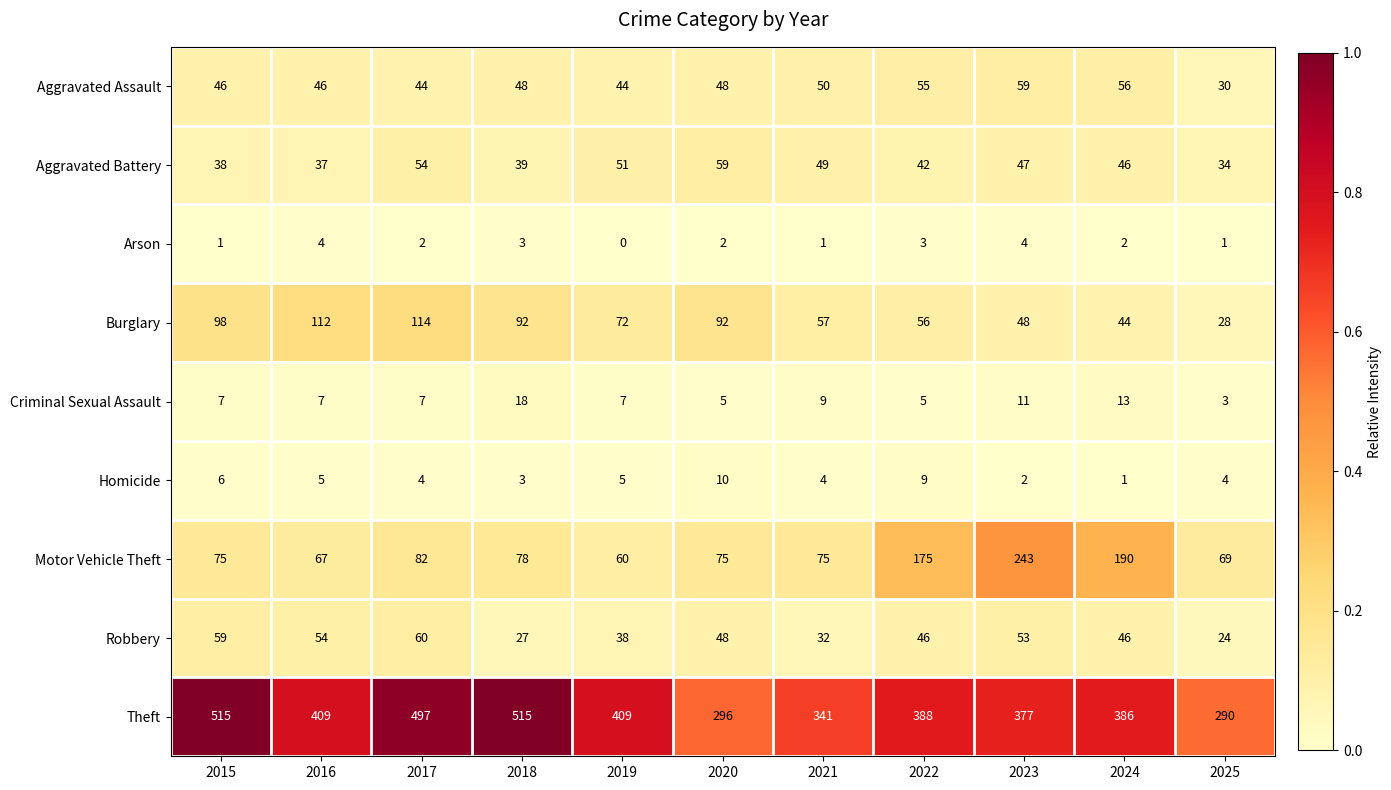

Count the number of categories in the chart.

11